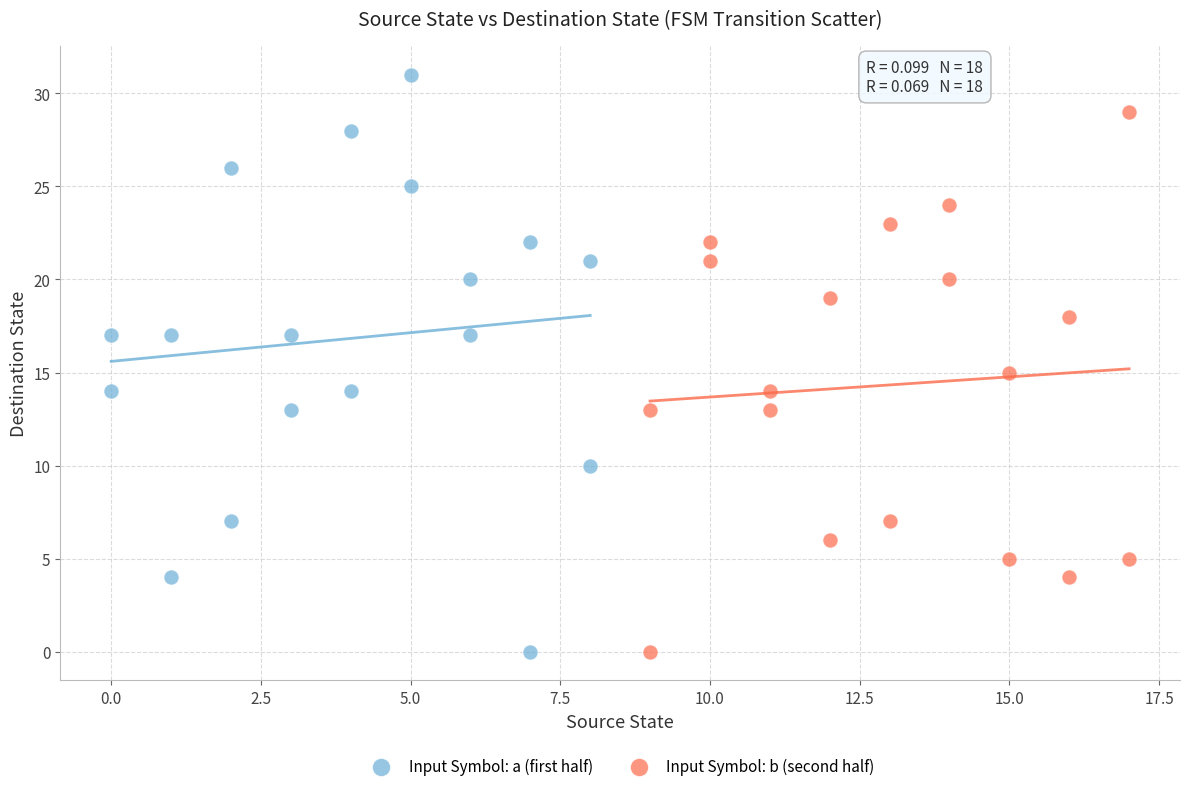

Which series has the largest Y range (max minus min)?

Input Symbol: a (first half)